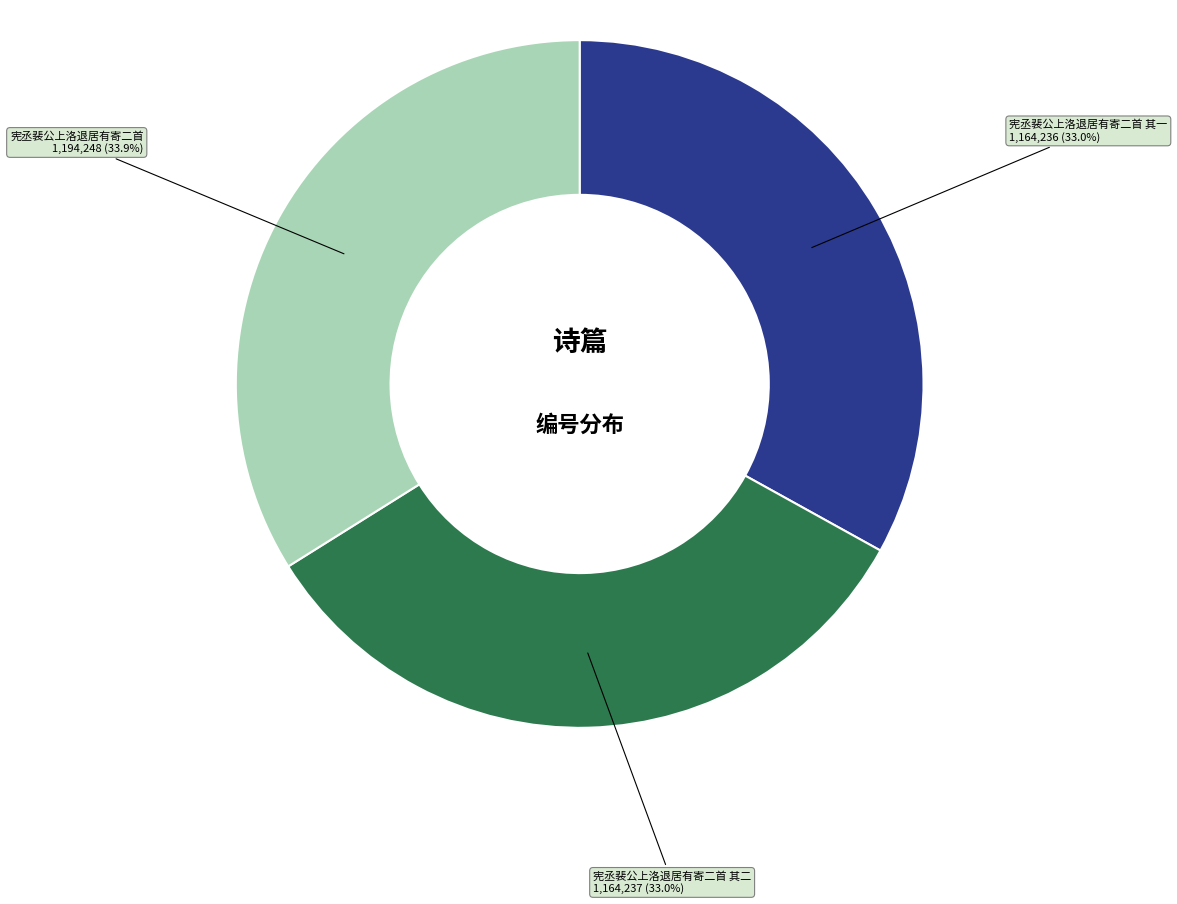

What is the ratio of the value at 宪丞裴公上洛退居有寄二首 to the value at 宪丞裴公上洛退居有寄二首 其二?

1.0